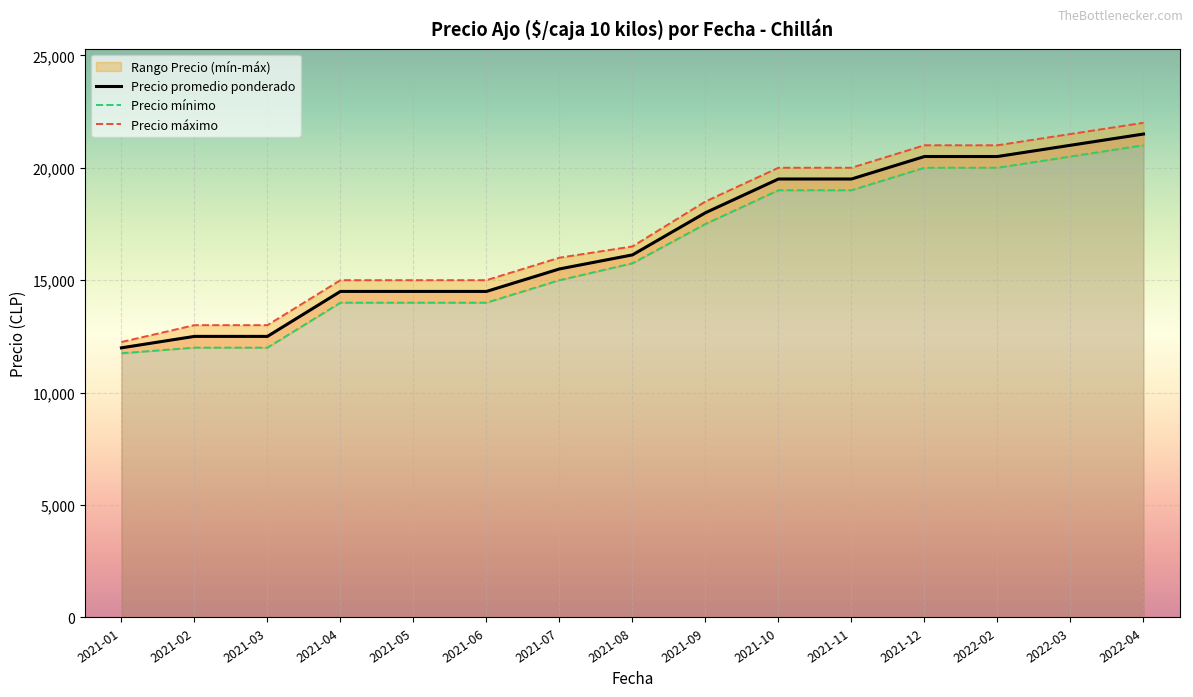

Reading right to left, what are all the values shown in this chart?

Precio promedio ponderado: 21500.0	21000.0	20500.0	20500.0	19500.0	19500.0	18000.0	16125.0	15500.0	14500.0	14500.0	14500.0	12500.0	12500.0	11991.2
Precio mínimo: 21000.0	20500.0	20000.0	20000.0	19000.0	19000.0	17500.0	15750.0	15000.0	14000.0	14000.0	14000.0	12000.0	12000.0	11750.0
Precio máximo: 22000.0	21500.0	21000.0	21000.0	20000.0	20000.0	18500.0	16500.0	16000.0	15000.0	15000.0	15000.0	13000.0	13000.0	12250.0